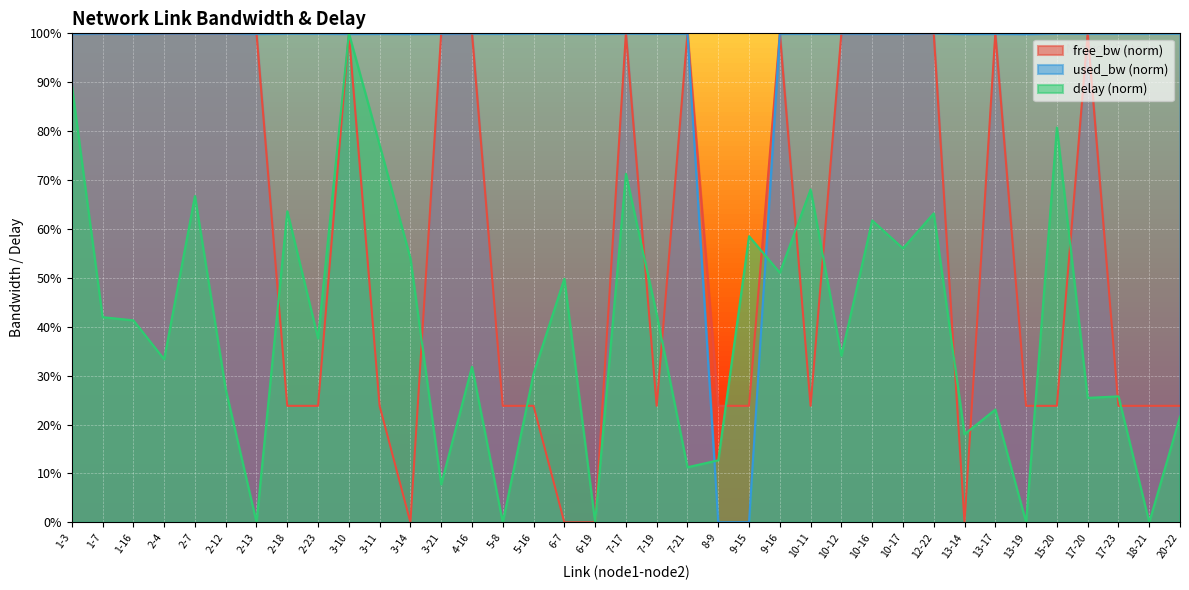

How many interior local valleys does the delay series have?

14